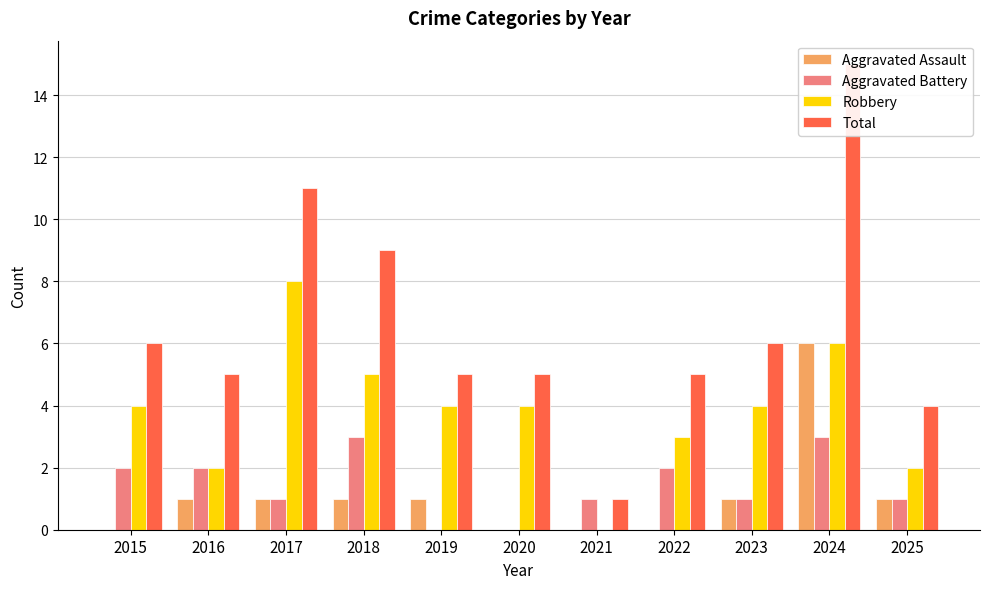

Rank the series at 2023 from highest to lowest value.

Total, Robbery, Aggravated Assault, Aggravated Battery